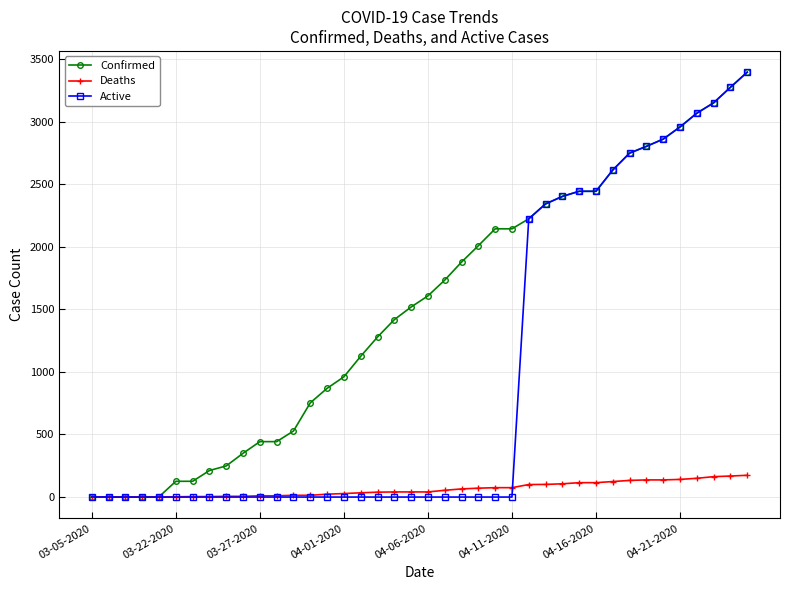

Which series has the widest spread of values?

Active